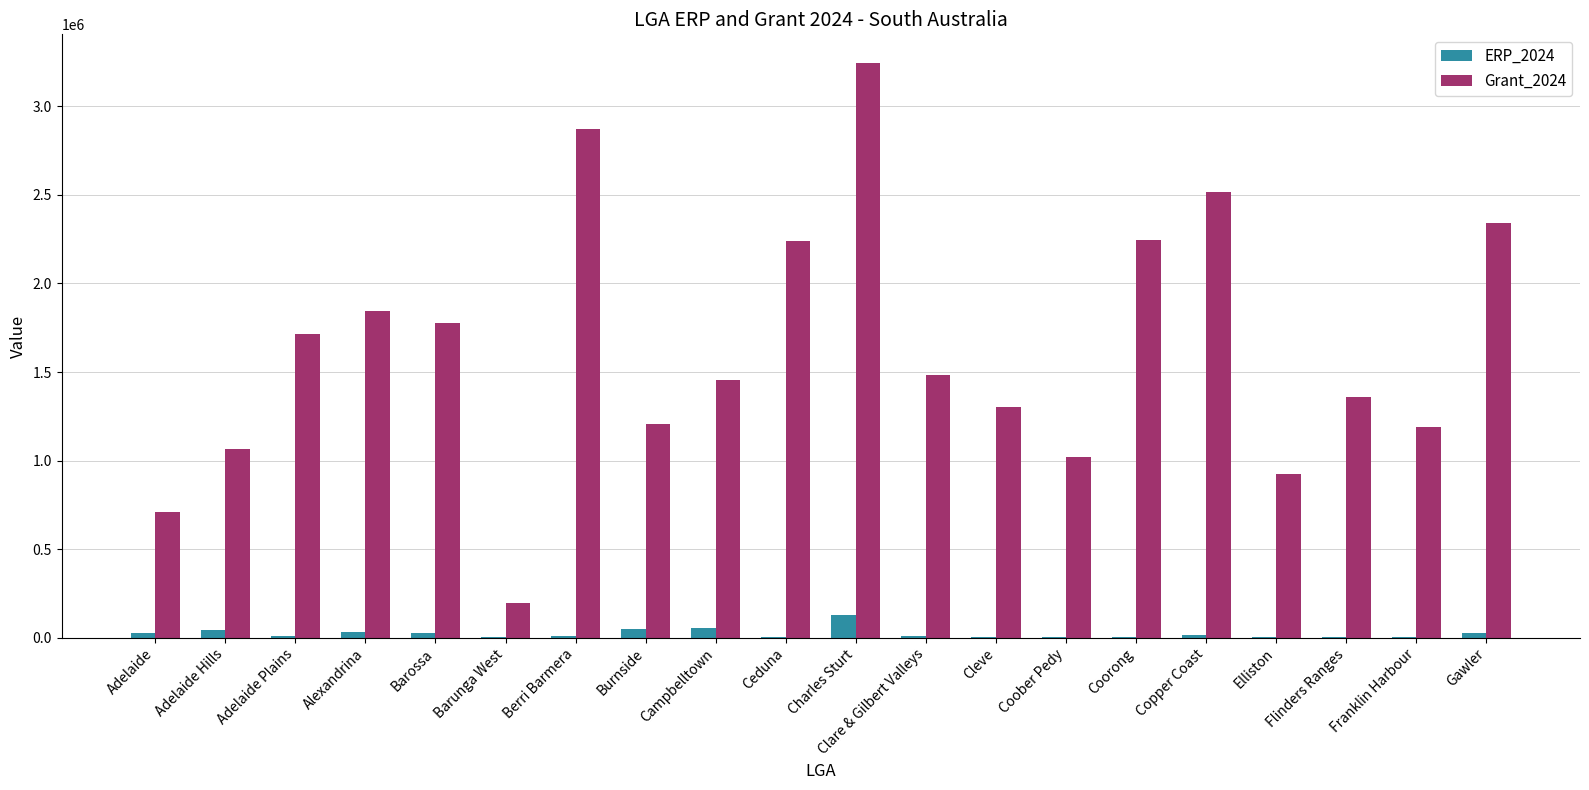

The value of Grant_2024 at Adelaide Plains is 1717083. True or false?

True